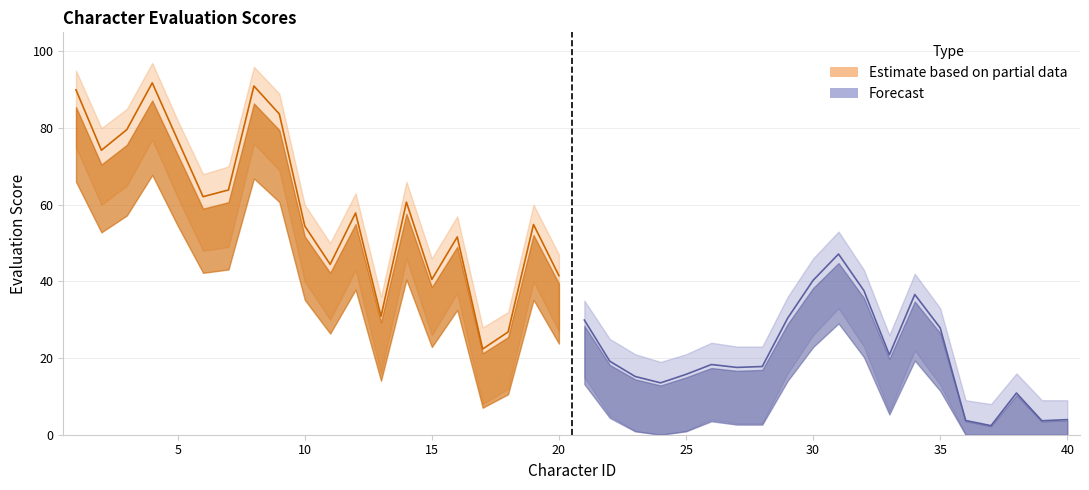

Reading left to right, extract all data points from this chart.

Evaluation: 1=90.0	2=74.2	3=79.6	4=91.8	5=76.9	6=62.1	7=63.9	8=91.0	9=83.7	10=54.5	11=44.5	12=57.9	13=30.9	14=60.7	15=40.5	16=51.6	17=22.4	18=26.8	19=54.9	20=41.5	21=29.9	22=19.2	23=15.2	24=13.5	25=15.8	26=18.3	27=17.6	28=17.8	29=30.4	30=40.3	31=47.1	32=37.6	33=20.8	34=36.6	35=27.9	36=3.7	37=2.4	38=10.9	39=3.6	40=3.9
Evaluation_upper: 1=95.0	2=80.0	3=85.0	4=97.0	5=82.0	6=68.0	7=70.0	8=96.0	9=89.0	10=60.0	11=50.0	12=63.0	13=36.0	14=66.0	15=46.0	16=57.0	17=28.0	18=32.0	19=60.0	20=47.0	21=35.0	22=25.0	23=21.0	24=19.0	25=21.0	26=24.0	27=23.0	28=23.0	29=36.0	30=46.0	31=53.0	32=43.0	33=26.0	34=42.0	35=33.0	36=9.0	37=8.0	38=16.0	39=9.0	40=9.0
Evaluation_lower: 1=75.0	2=60.0	3=65.0	4=77.0	5=62.0	6=48.0	7=49.0	8=76.0	9=69.0	10=40.0	11=30.0	12=43.0	13=16.0	14=46.0	15=26.0	16=37.0	17=8.0	18=12.0	19=40.0	20=27.0	21=15.0	22=5.0	23=1.0	24=0.0	25=1.0	26=4.0	27=3.0	28=3.0	29=16.0	30=26.0	31=33.0	32=23.0	33=6.0	34=22.0	35=13.0	36=0.0	37=0.0	38=0.0	39=0.0	40=0.0